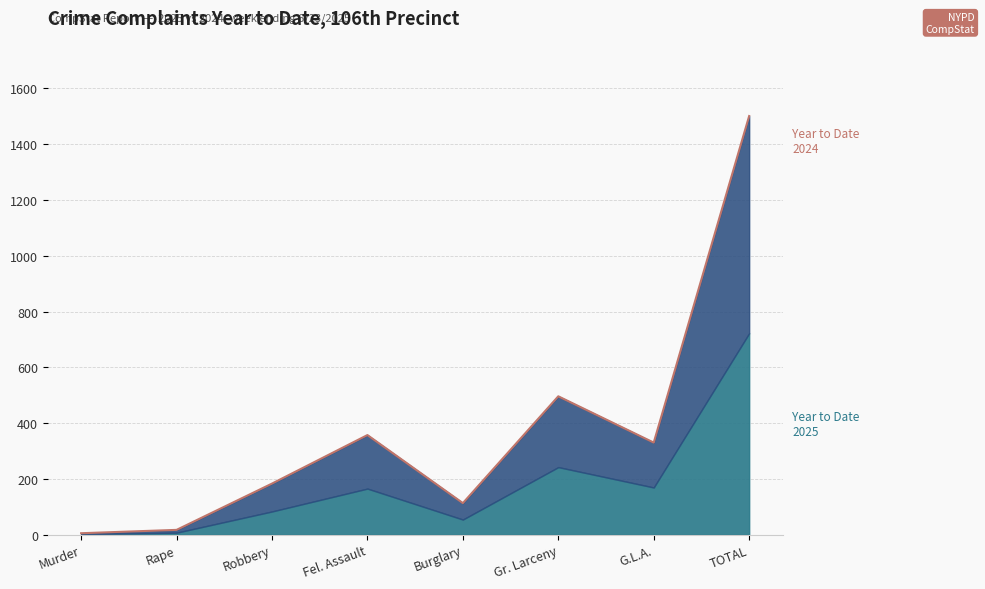

What value does the data have at TOTAL, to the nearest 100?

1500